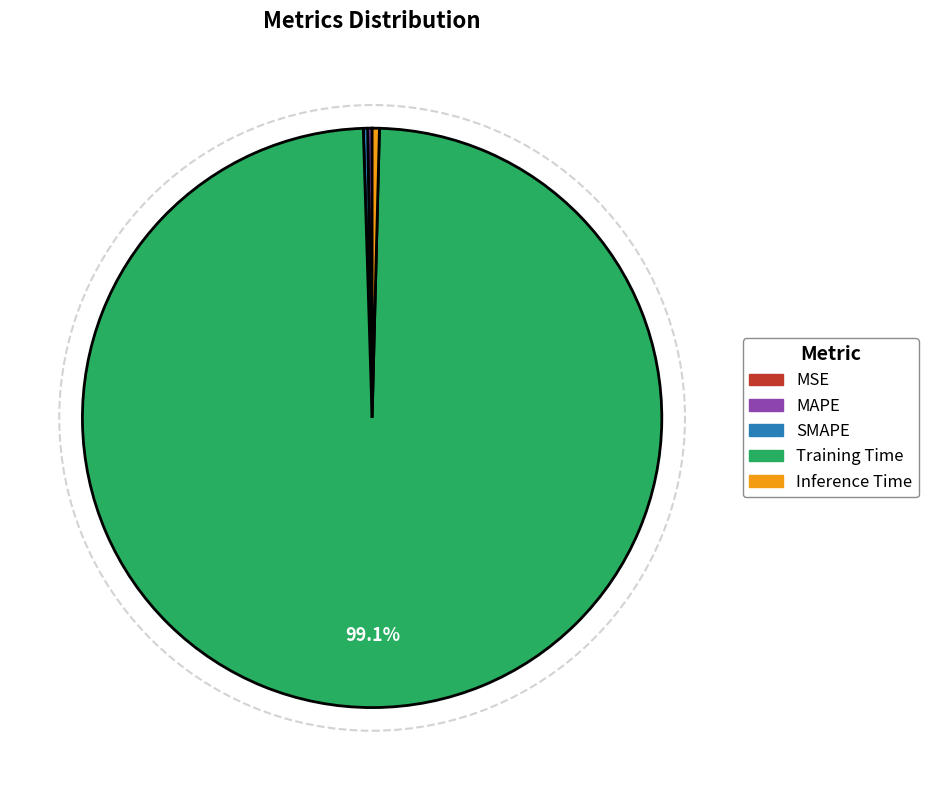

True or false: Inference Time accounts for 0% of the total.

True